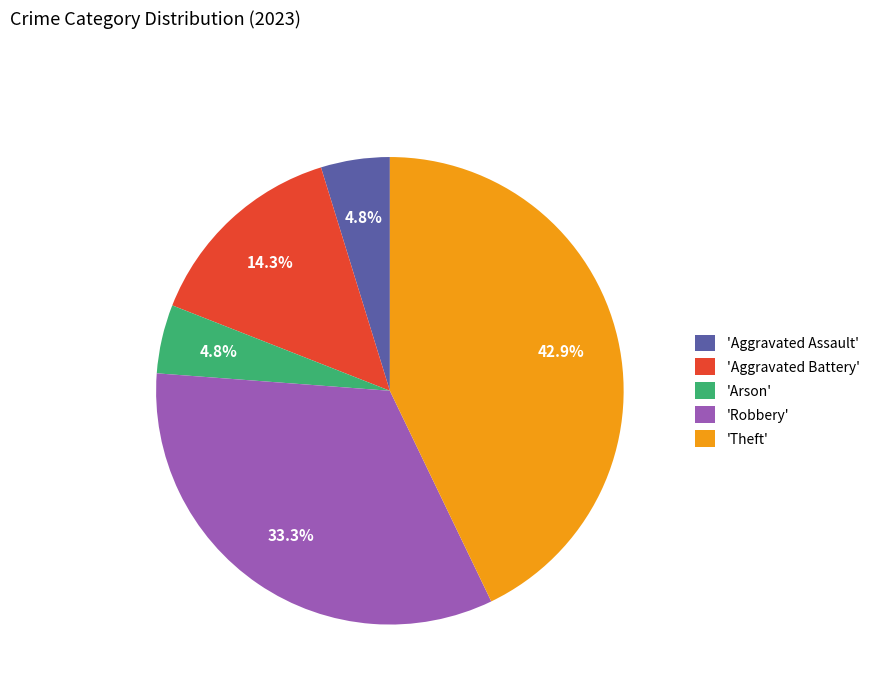

Which slice is the largest?

'Theft'